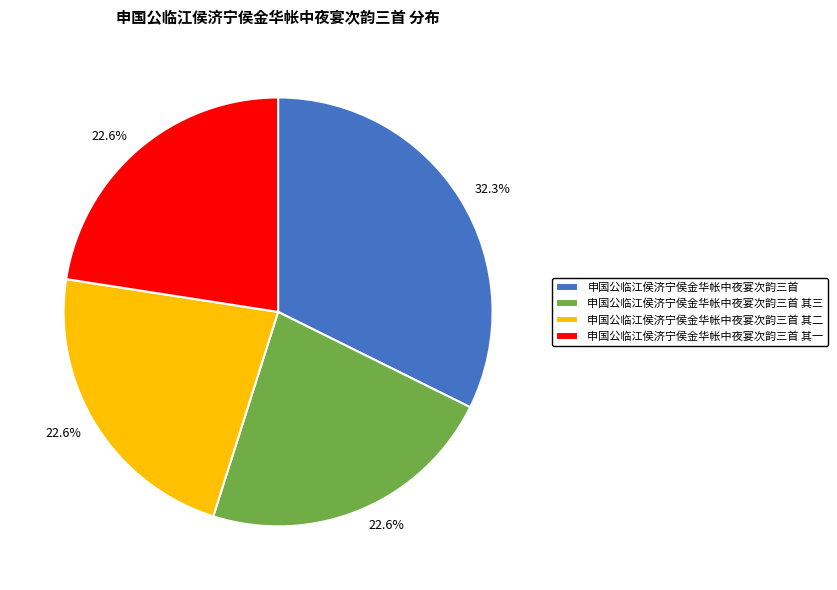

How many segments does this pie chart have?

4